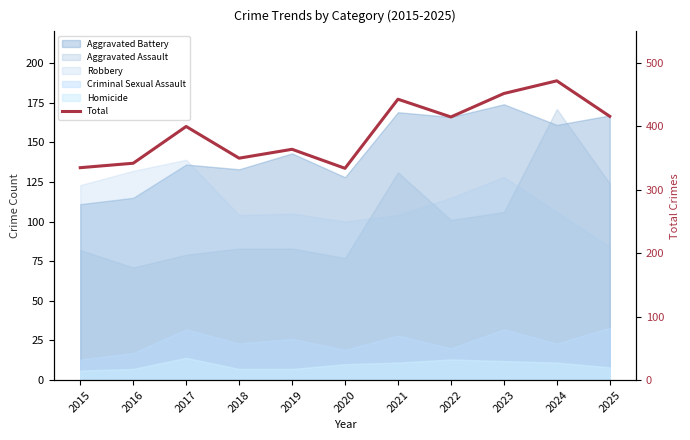

Reading left to right, what are all the values shown in this chart?

335	342	400	350	364	334	443	415	452	472	416